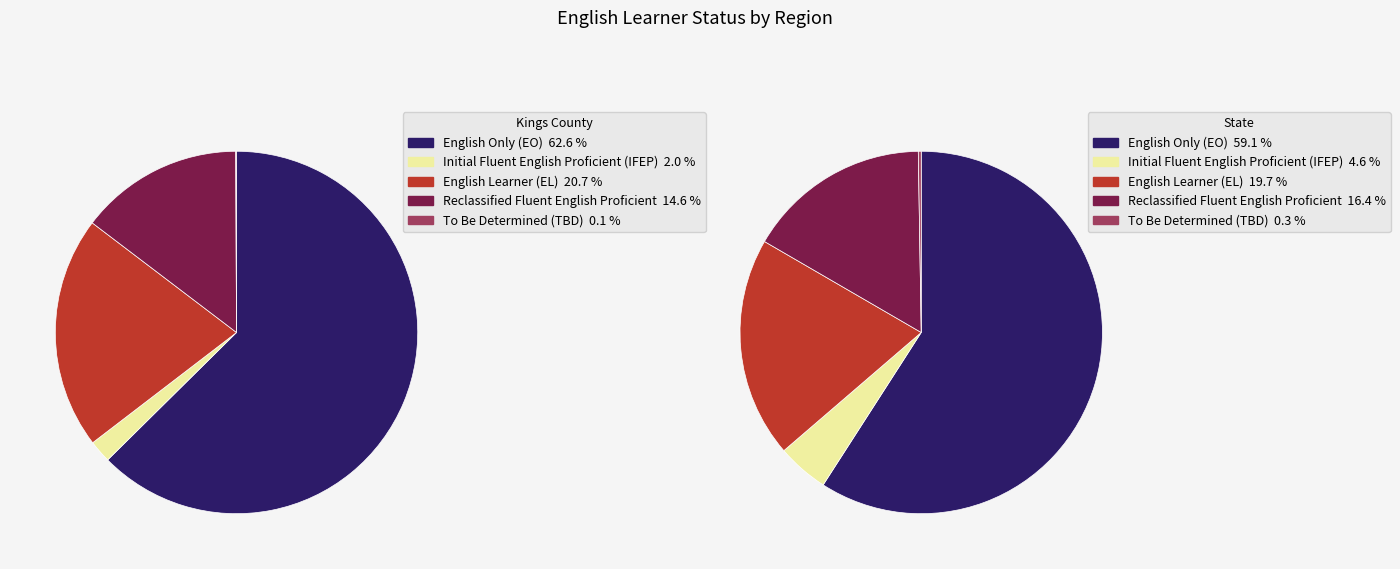

To the nearest percent, what percentage of the pie is State?

100%